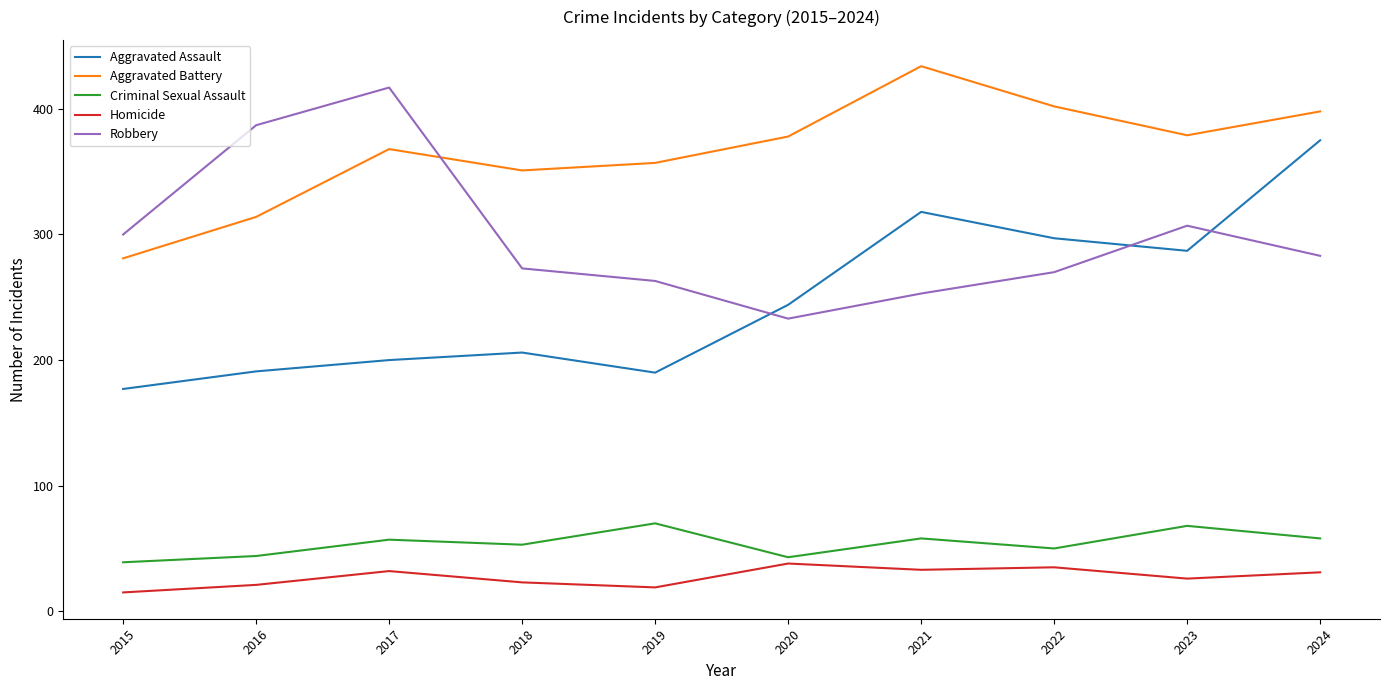

At 2023, list the series in order from smallest to largest.

Homicide, Criminal Sexual Assault, Aggravated Assault, Robbery, Aggravated Battery